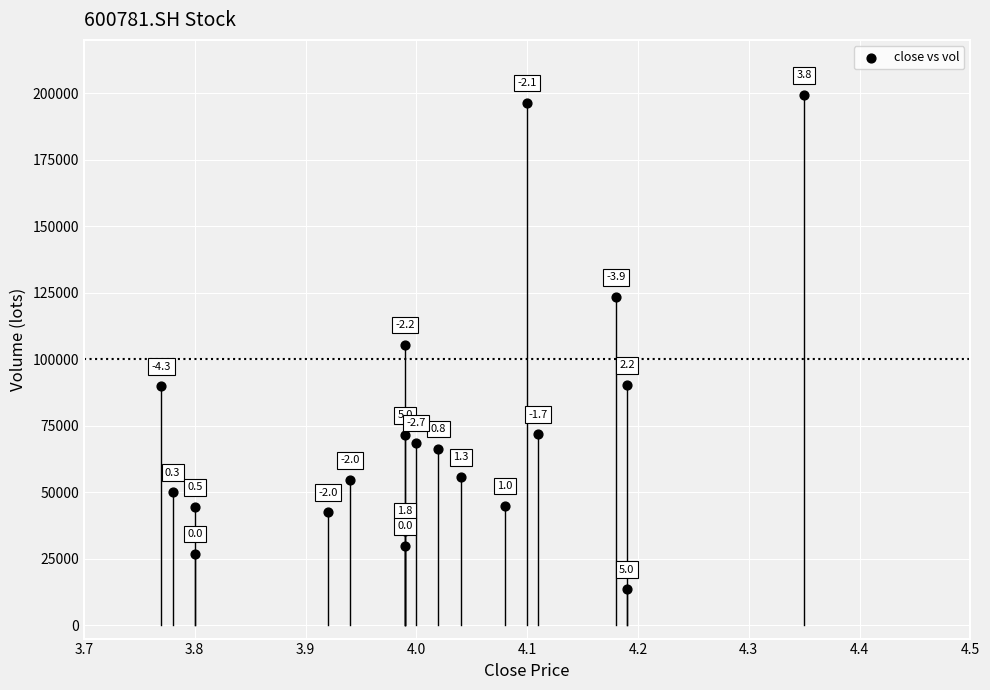

What is the range of X values (max minus min)?

0.6